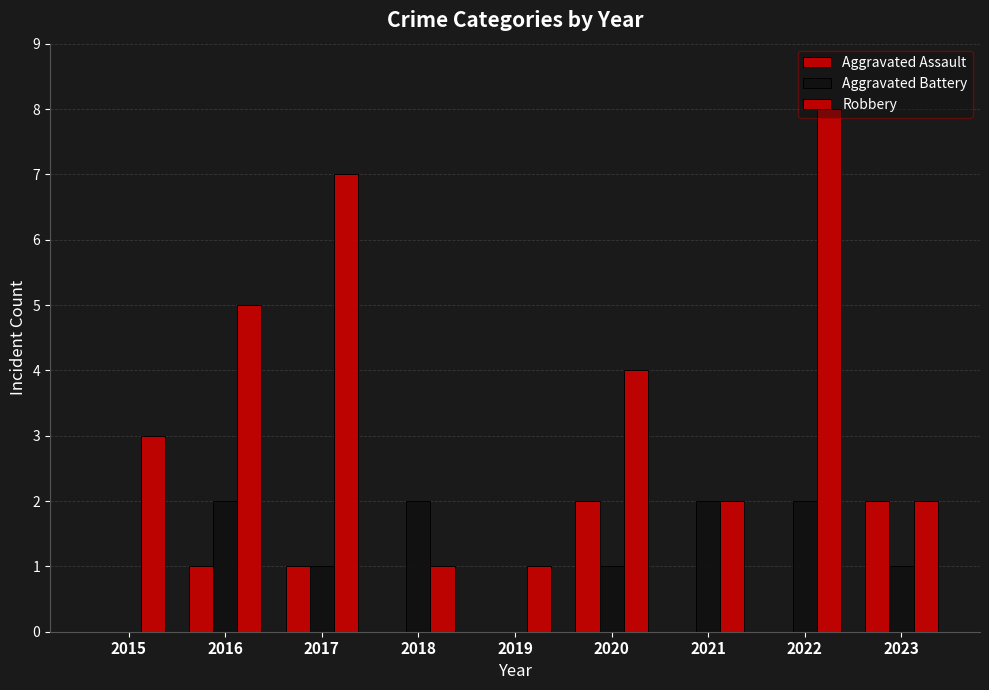

Are the bars grouped side by side (vs. stacked)?

Yes